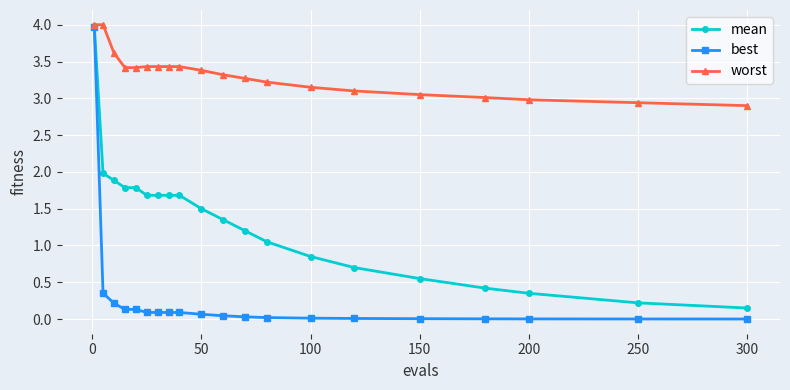

What is the maximum value for best?

4.0